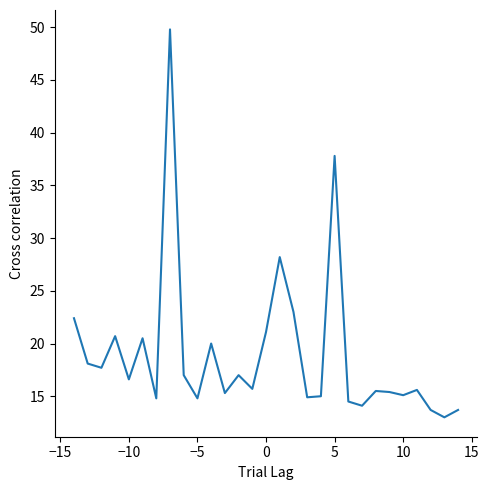

What is the minimum value shown in the chart?

13.0